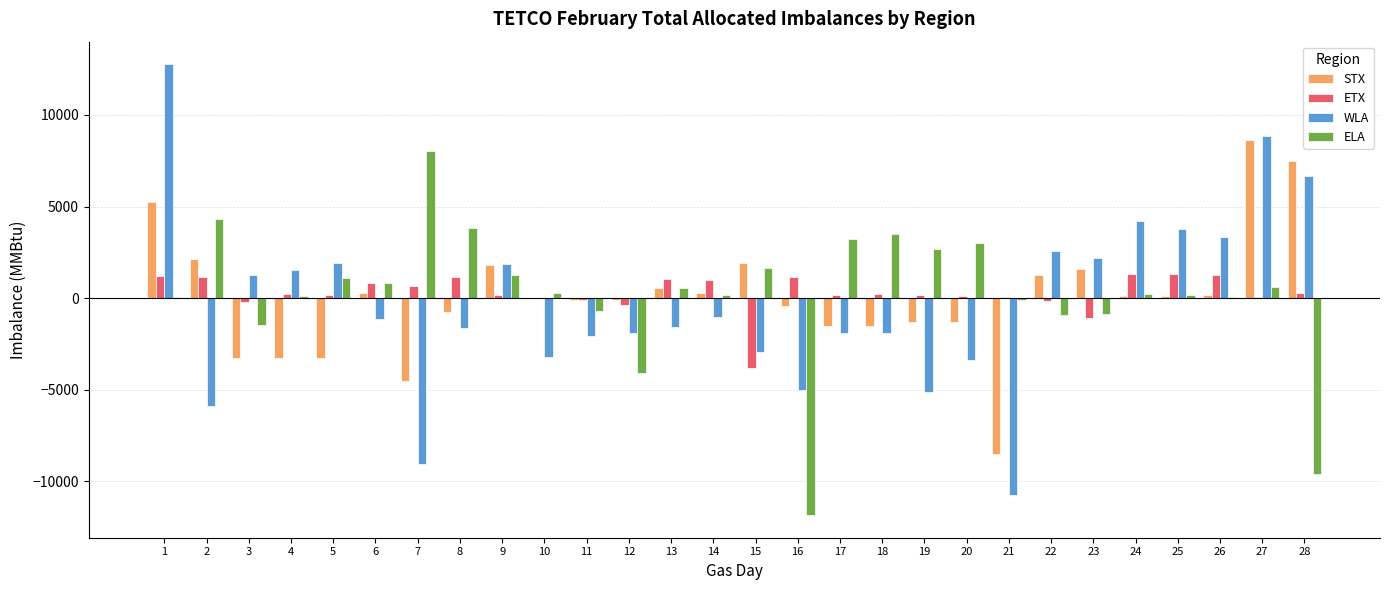

At which label is ETX closest to -1240?

23